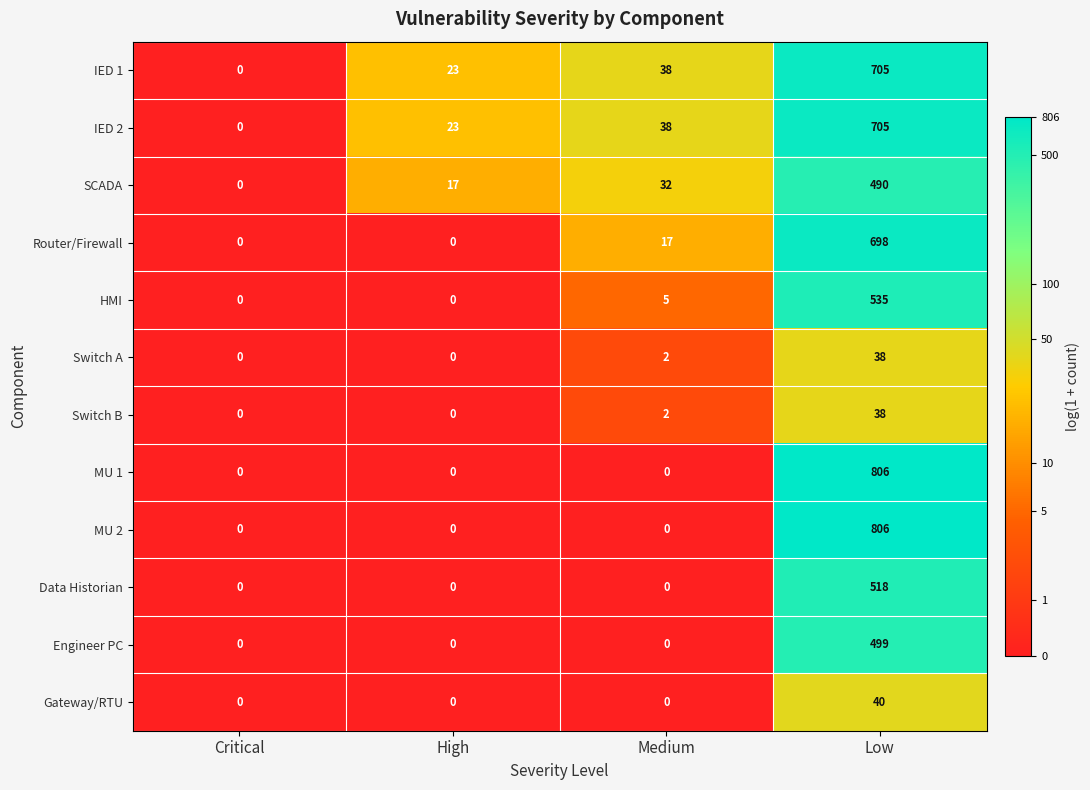

What is the sum of the Router/Firewall values at Medium and Critical?

17